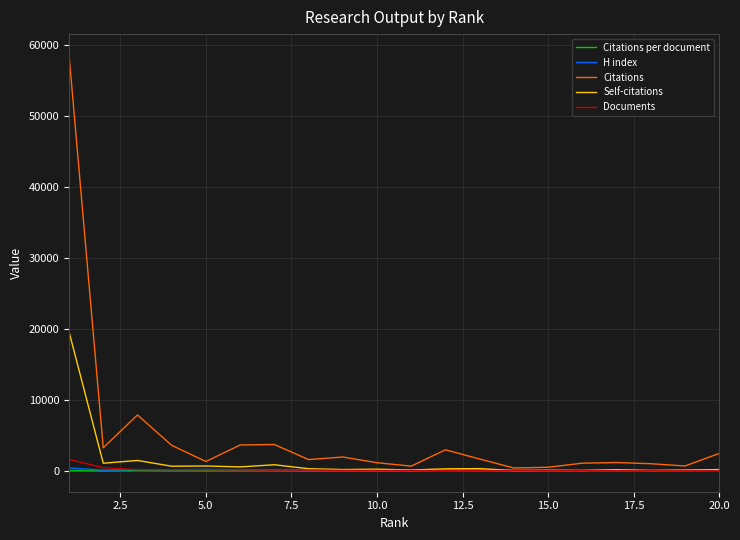

What is the maximum value shown in the chart?

58603.0